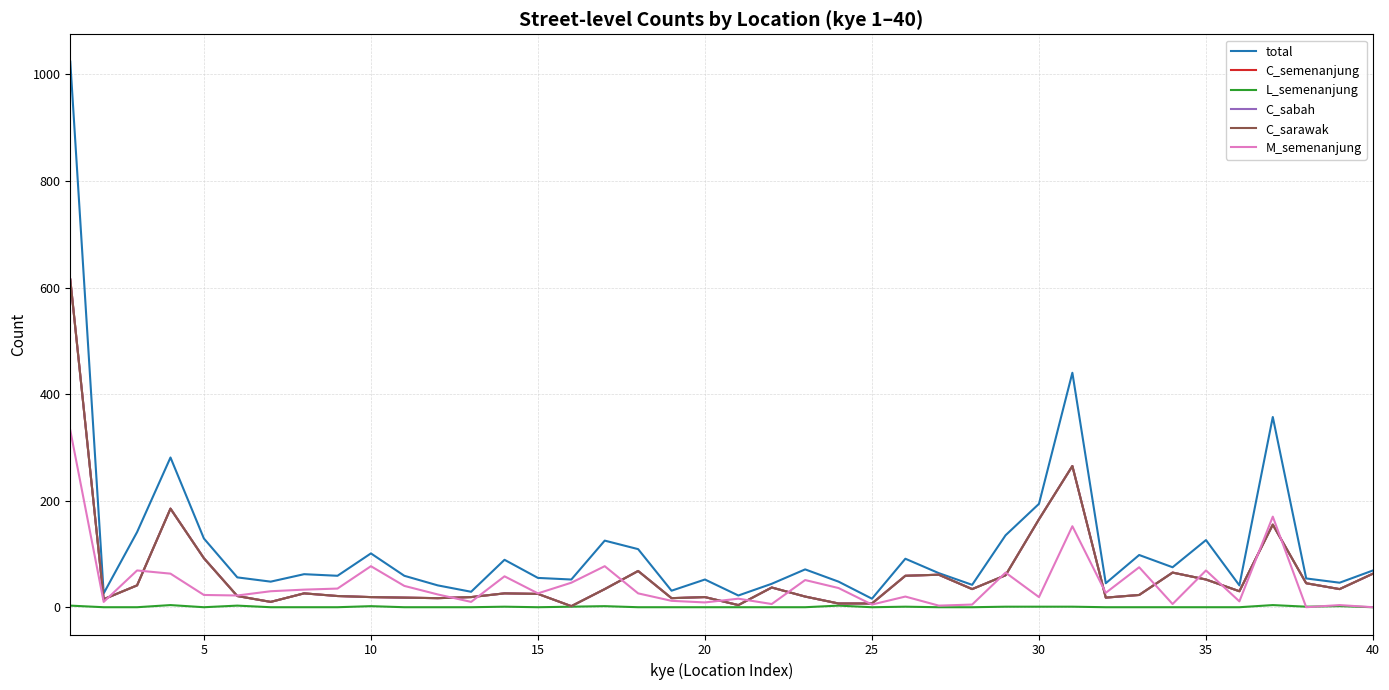

Does the chart display data point markers on the line(s)?

No